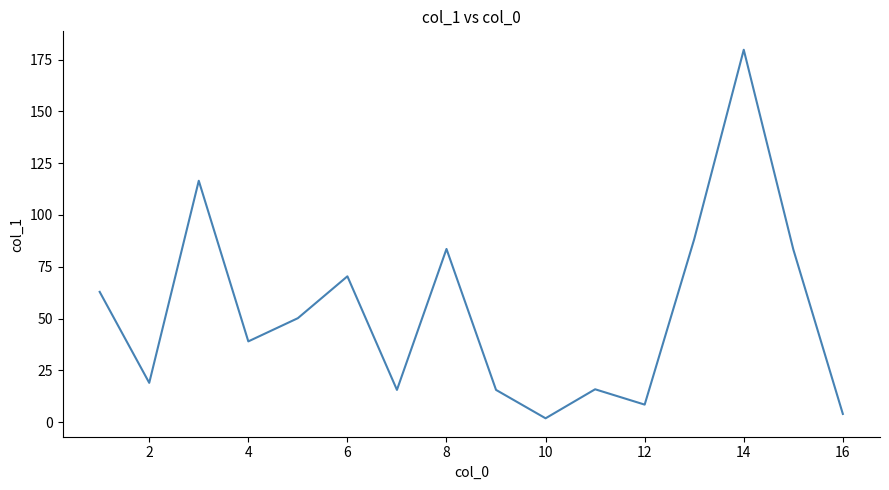

True or false: the data has more than 1 interior local peaks.

True